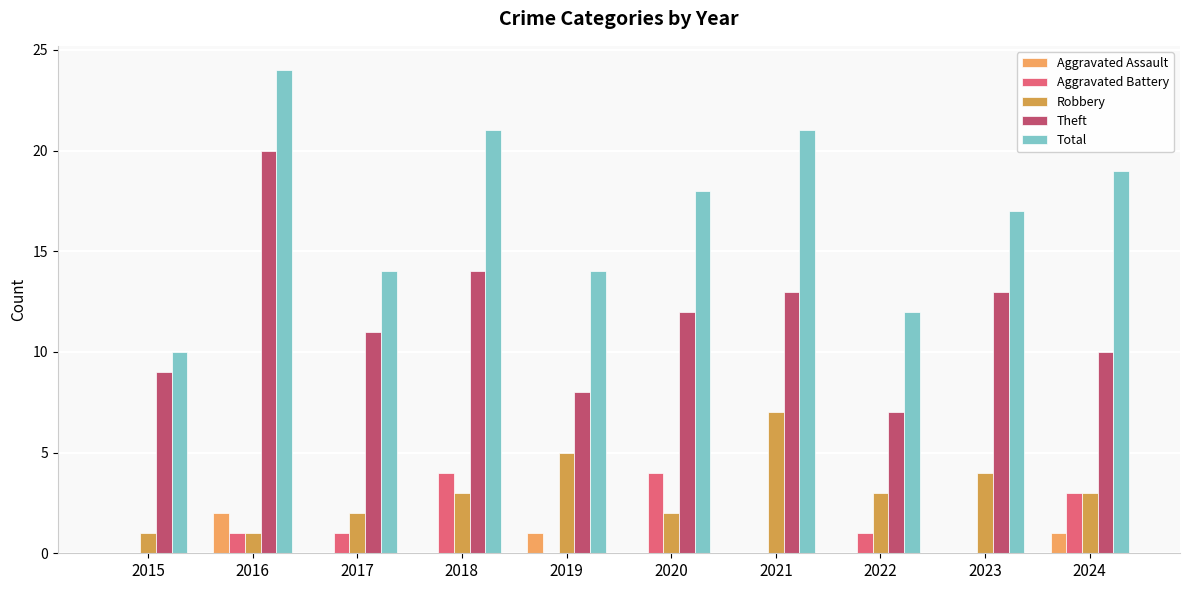

At which label does Theft first exceed 12?

2016